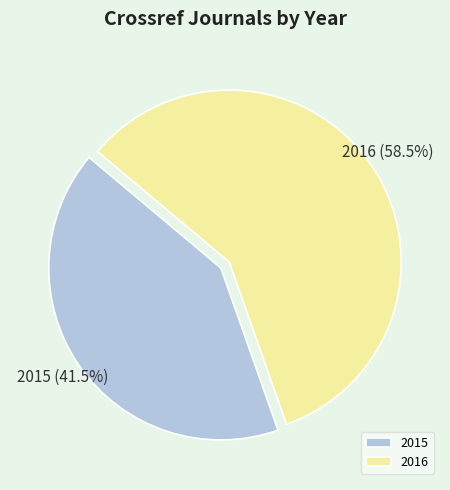

Which has a higher value, 2015 or 2016?

2016